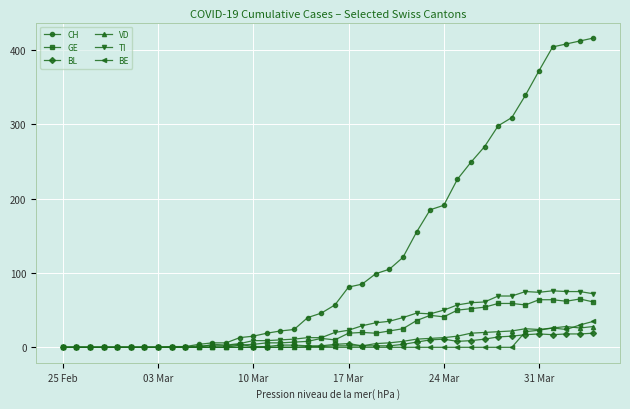

Which series has the largest total across all categories?

CH